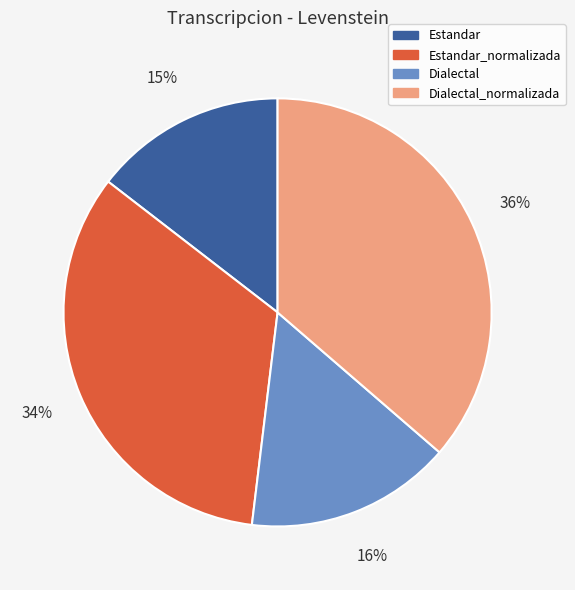

Which has a higher value, Dialectal_normalizada or Estandar?

Dialectal_normalizada